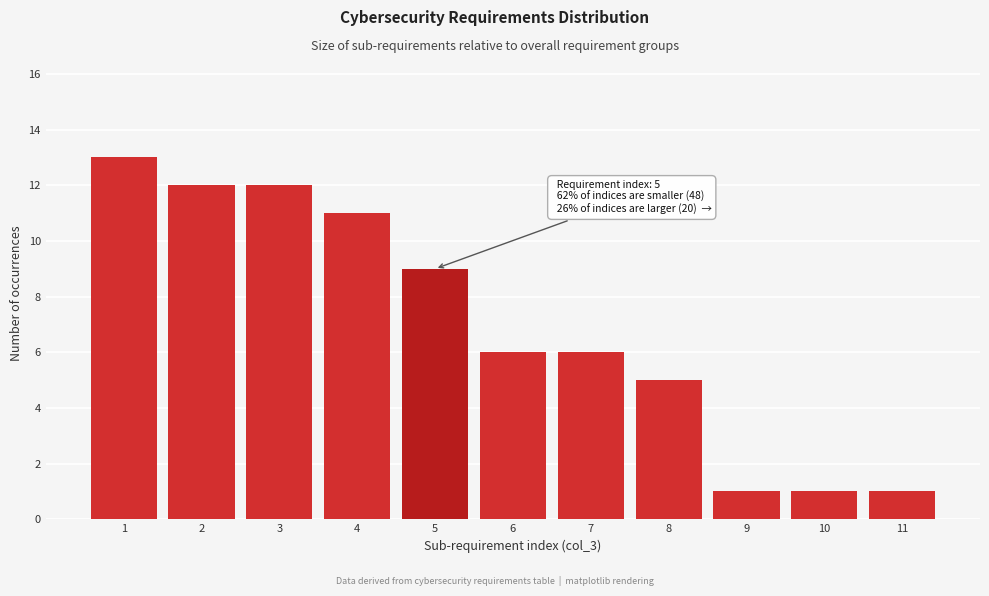

Reading left to right, extract all data points from this chart.

13	12	12	11	9	6	6	5	1	1	1